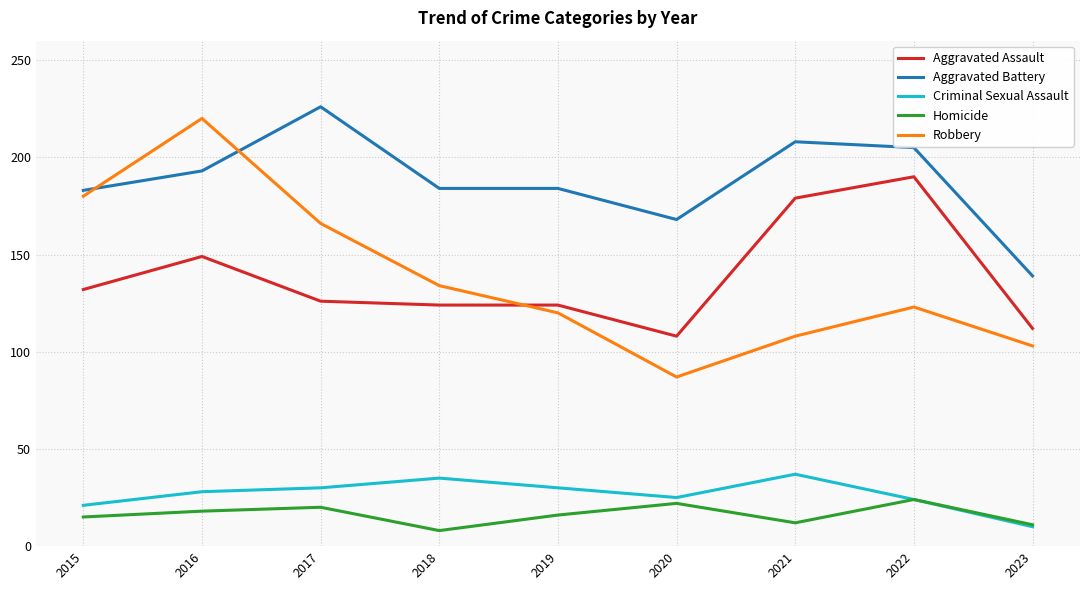

Which series changed the most between 2015 and 2020?

Robbery